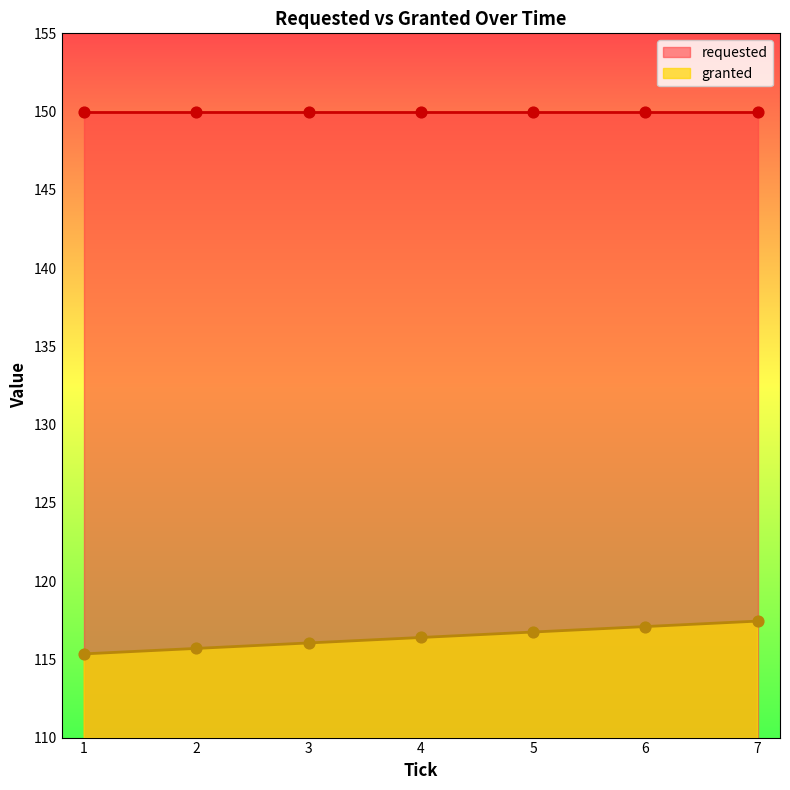

What is the ratio of the value at 3 to the value at 4?

1.0